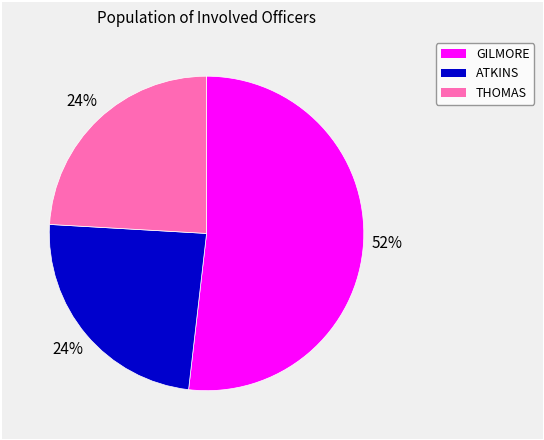

Is there a majority slice in this chart?

Yes